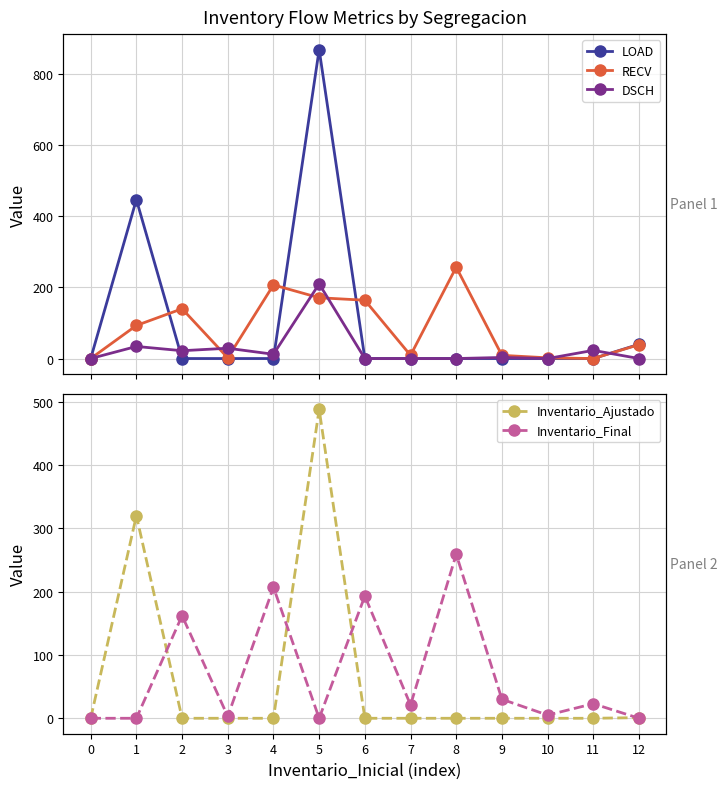

Reading right to left, transcribe all the data shown in this chart.

LOAD: 40	0	0	0	0	0	0	869	0	0	0	447	0
RECV: 39	0	2	9	257	9	164	171	207	2	140	93	0
DSCH: 0	23	0	3	0	0	0	210	12	29	22	34	0
Inventario_Ajustado: 1	0	0	0	0	0	0	488	0	0	0	320	0
Inventario_Final: 0	23	5	30	259	21	193	0	207	3	162	0	0